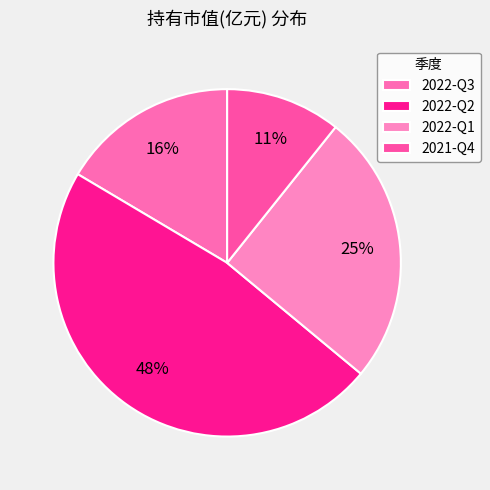

To the nearest percent, what is the difference between the 2022-Q2 and 2022-Q3 slice percentages?

31%